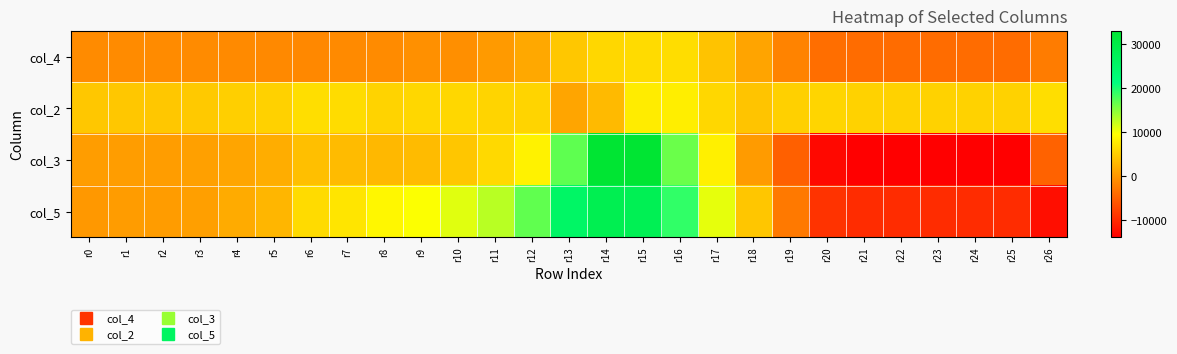

Which has a higher value, r3 or r22?

r3